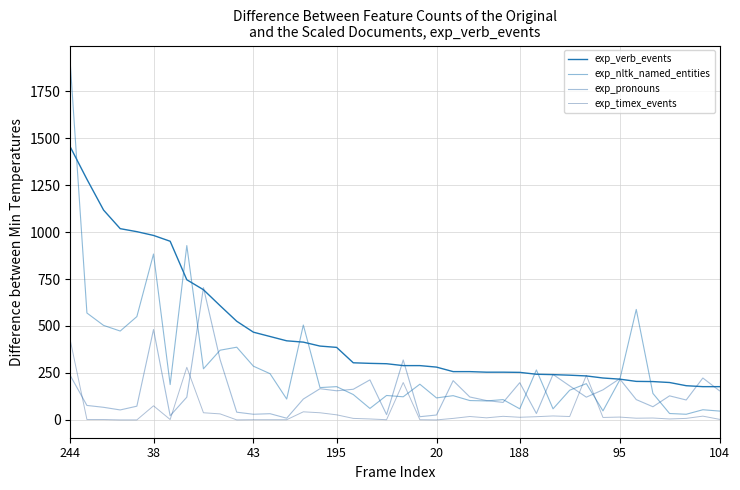

How many lines are shown in the chart?

4